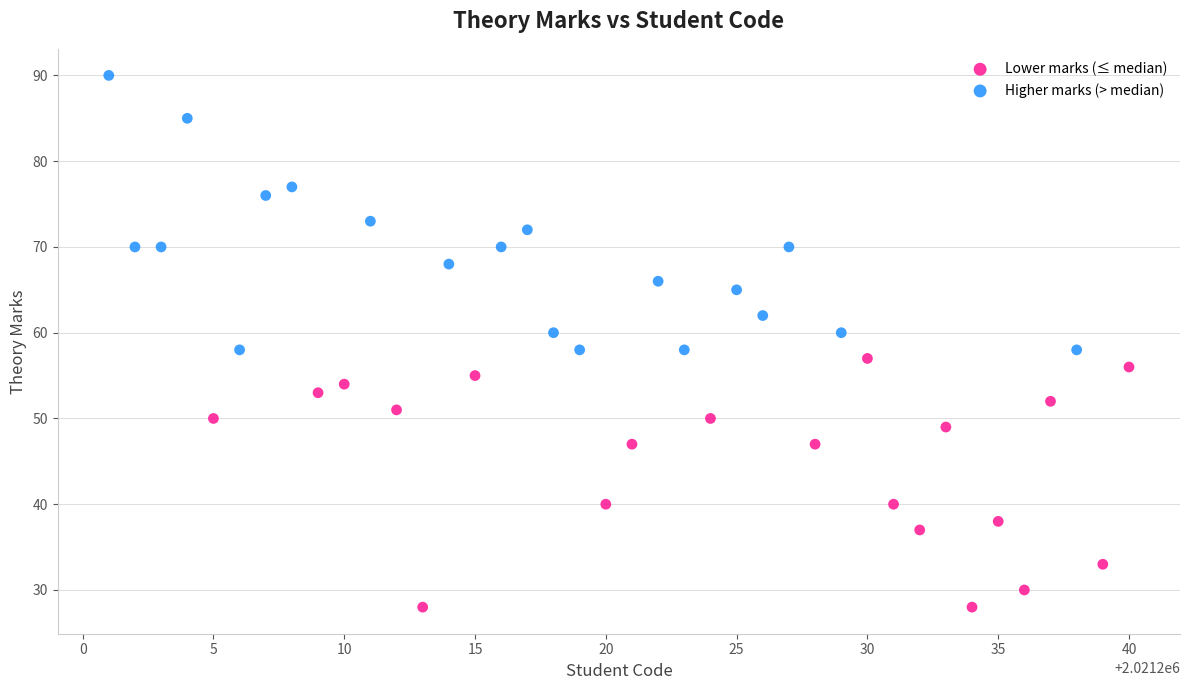

Which series reaches the maximum Y coordinate?

Higher marks (> median)